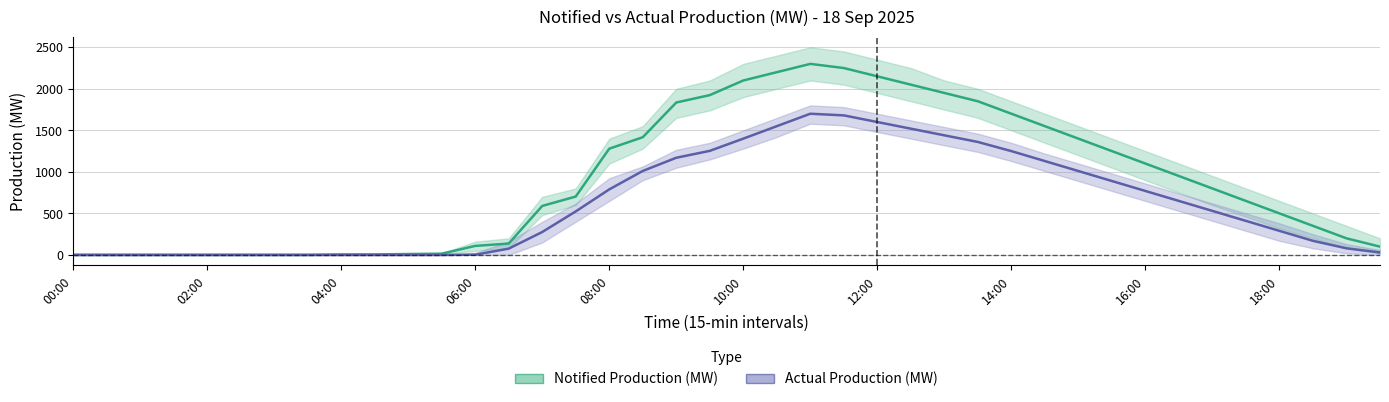

How many data points in Notified Production (MW) are above 703?

19